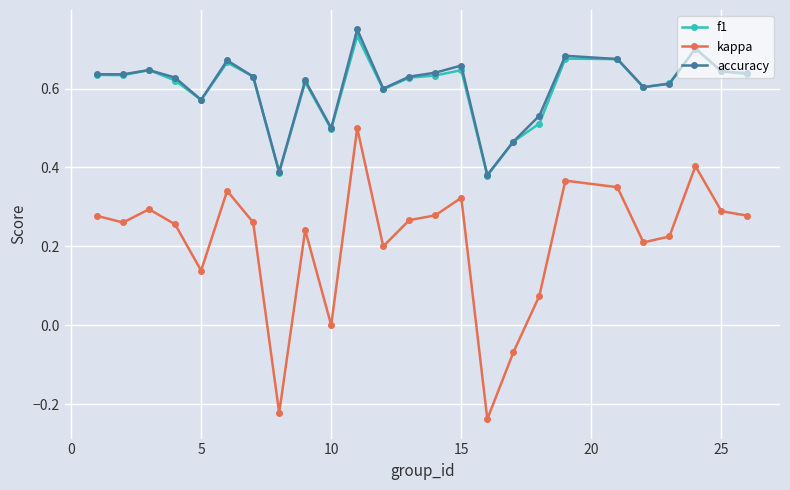

True or false: kappa and f1 intersect in this chart.

False